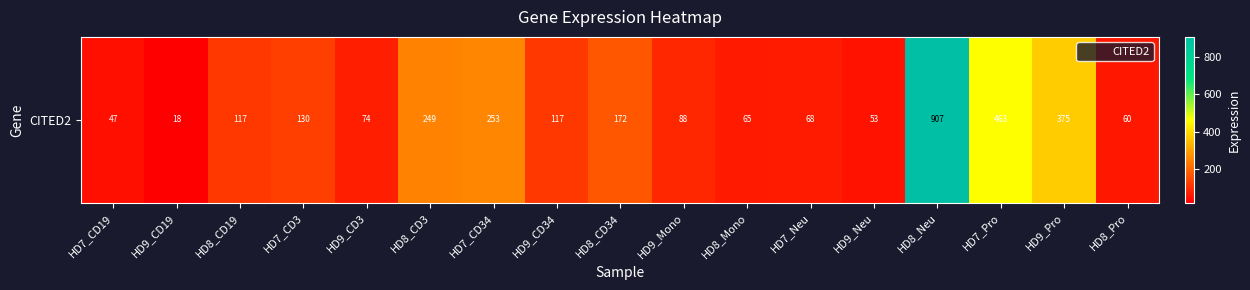

The chart shows a value of 93.3 at HD9_Neu. True or false?

False